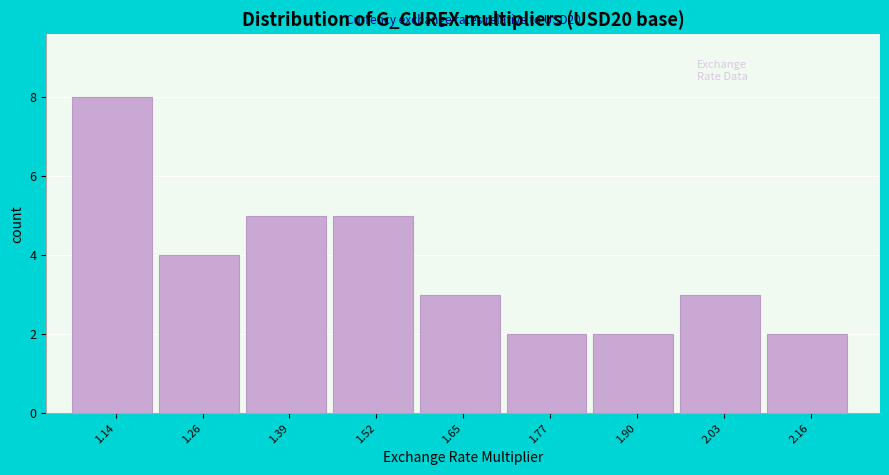

Over which range of the x-axis is the bar tallest?

1.08 to 1.20